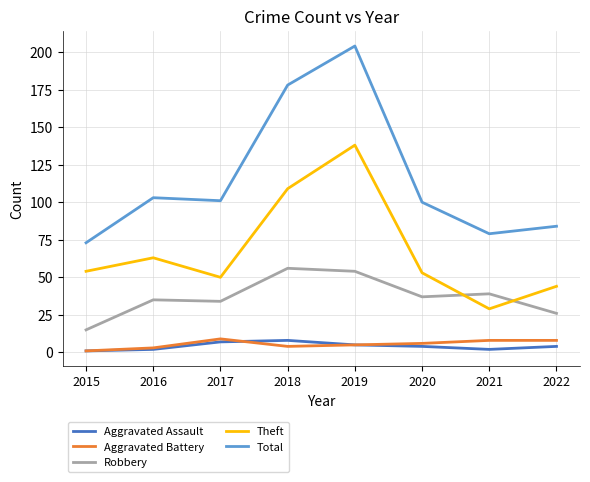

What is the difference between the Theft values at 2020 and 2017?

3